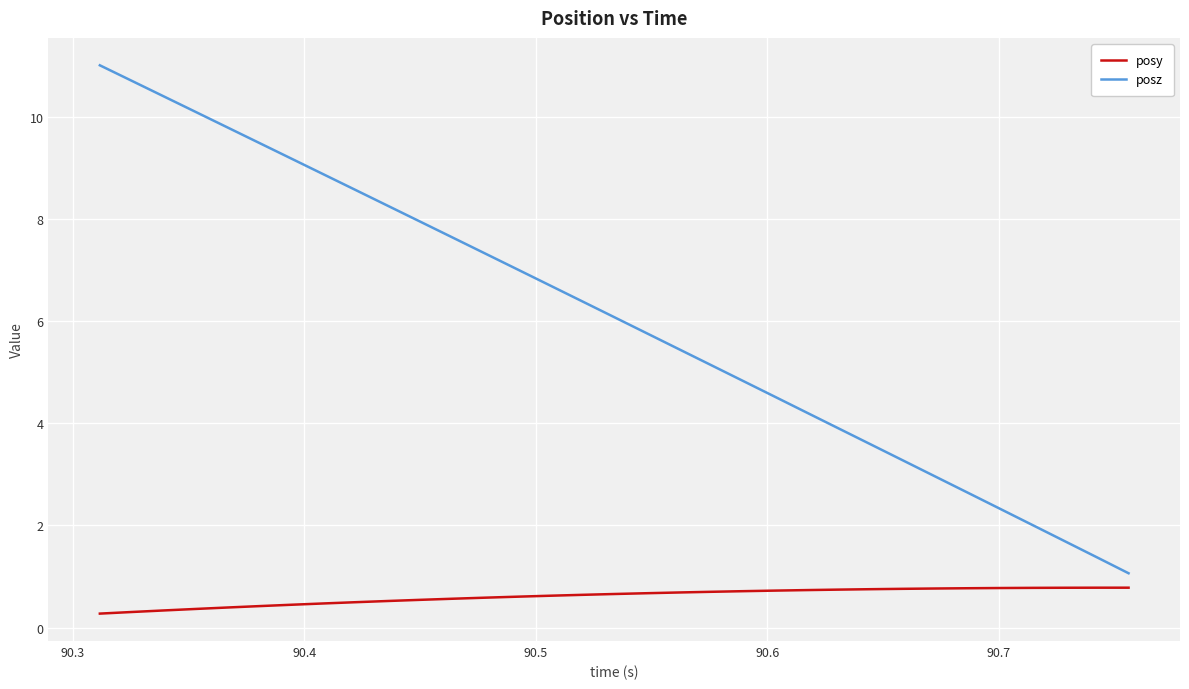

List the series in order of their peak value, lowest first.

posy, posz